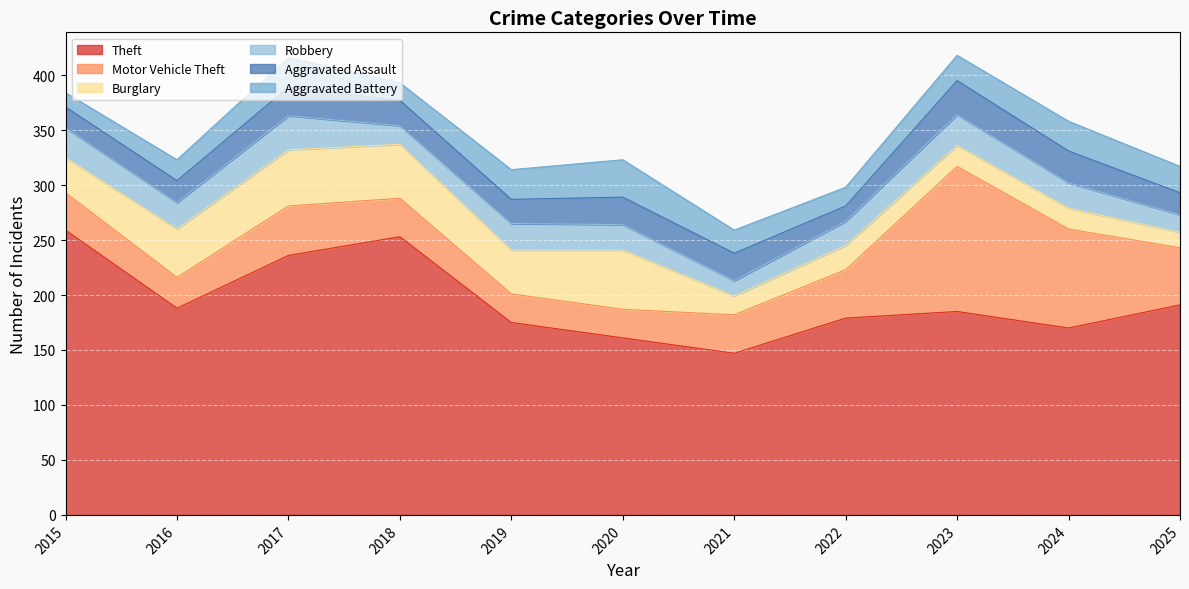

Rank the categories by Robbery value from lowest to highest.

2021, 2025, 2018, 2022, 2020, 2024, 2016, 2019, 2015, 2023, 2017